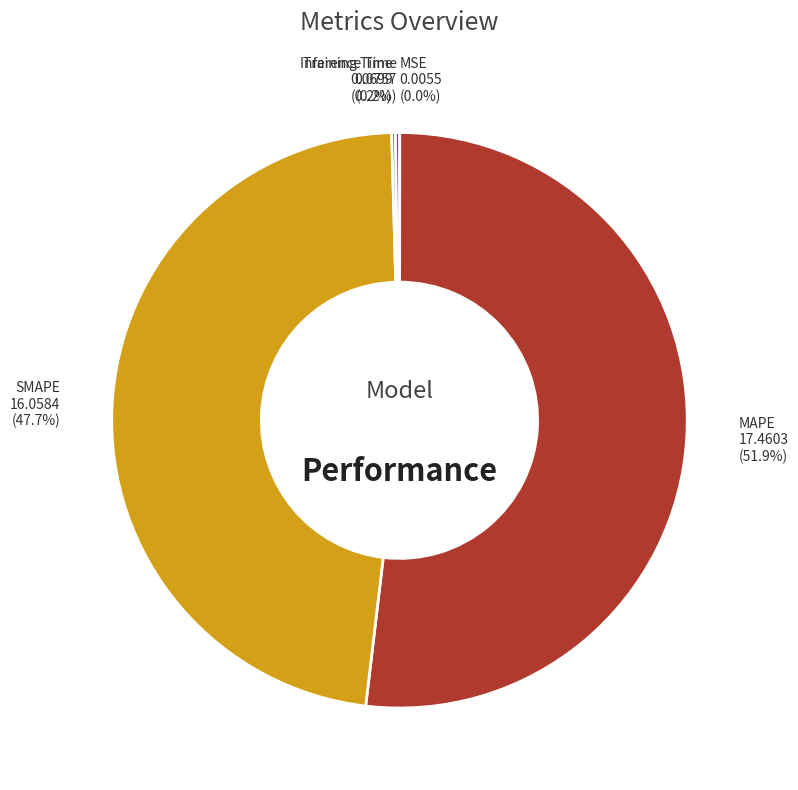

What portion of the pie excludes SMAPE?

52.3%